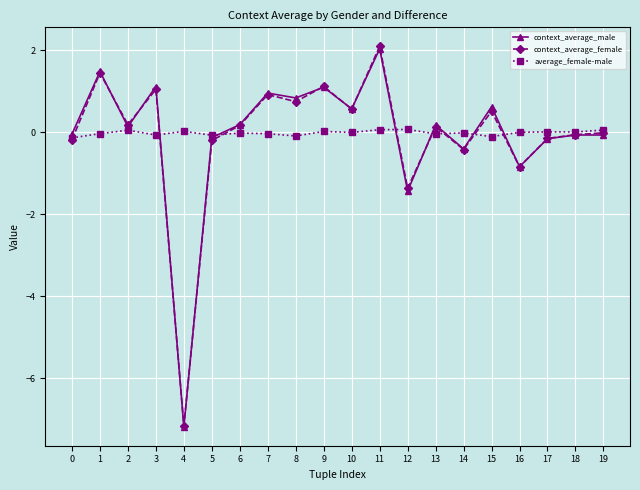

The context_average_female series shows 0.1 at 13. True or false?

True